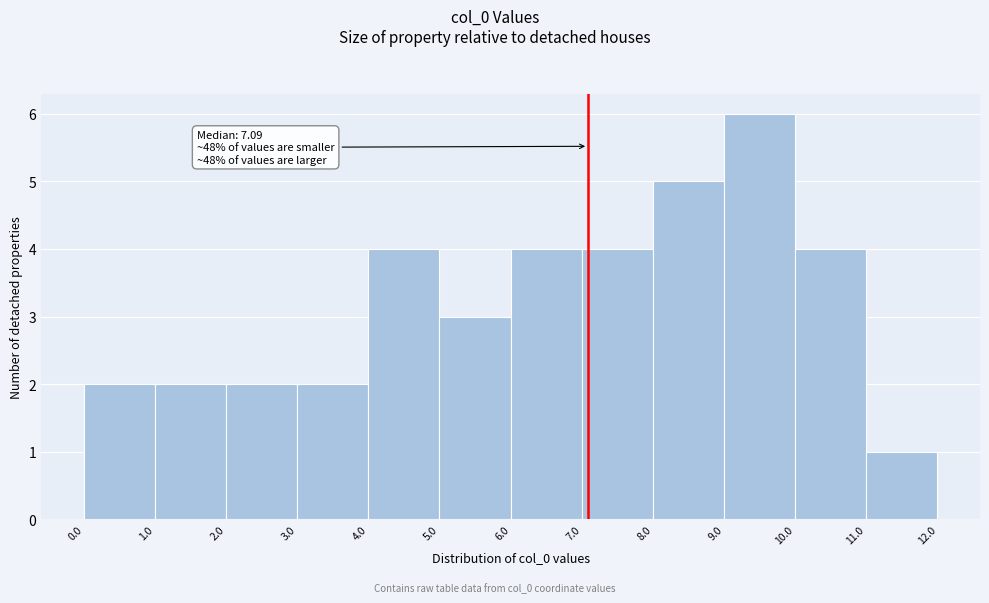

Over which range of the x-axis is the bar tallest?

9.0 to 10.0